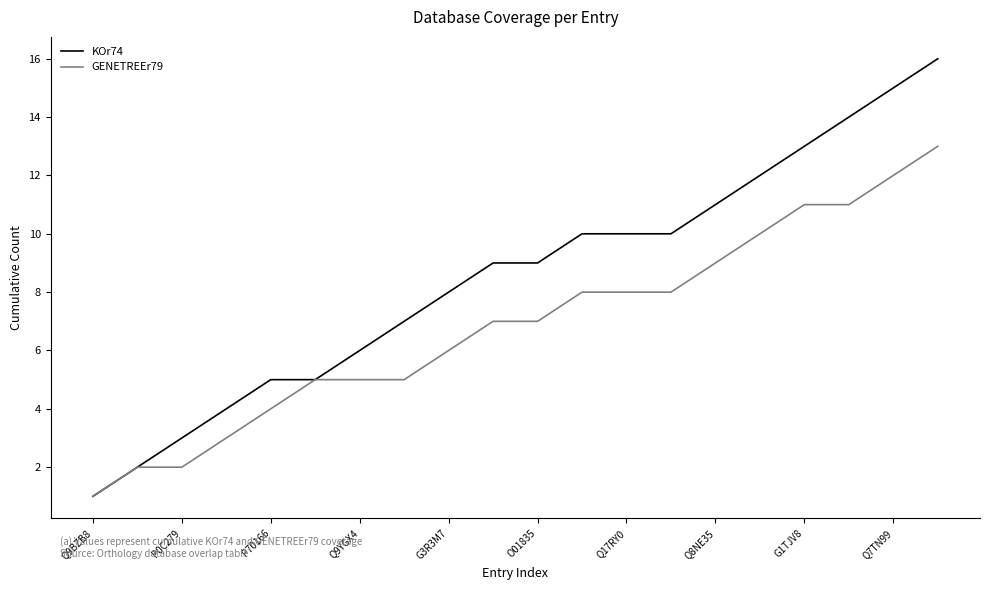

Which series has the largest total across all categories?

KOr74